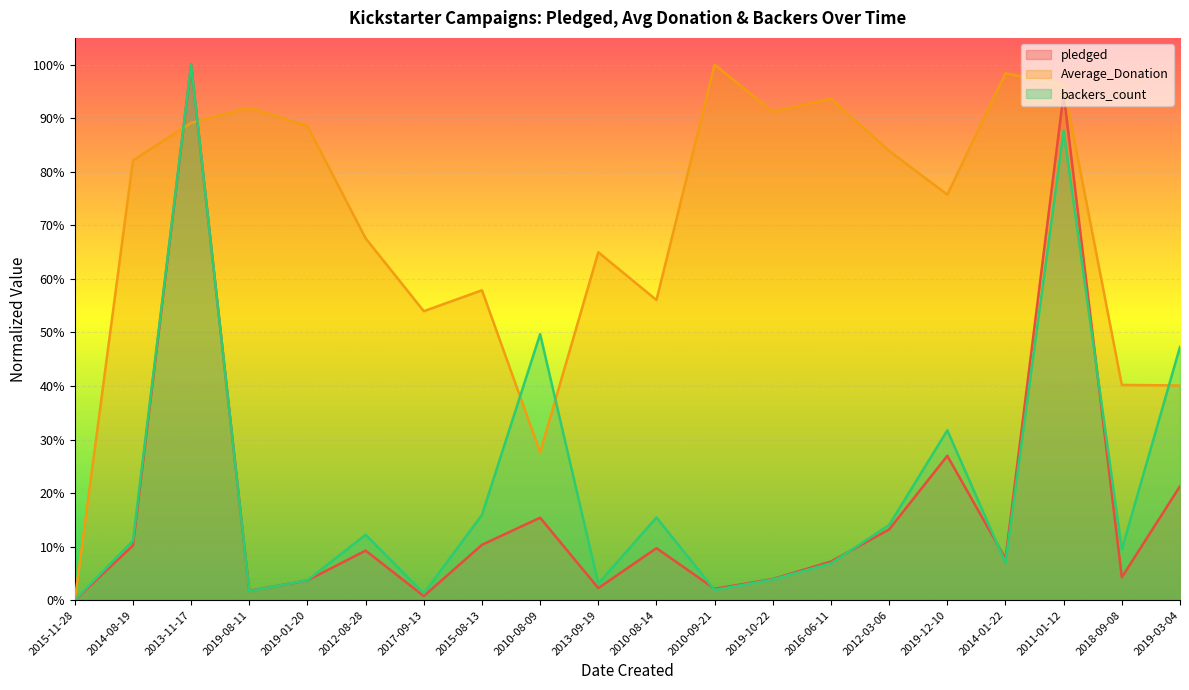

How many interior local peaks does the Average_Donation series have?

6